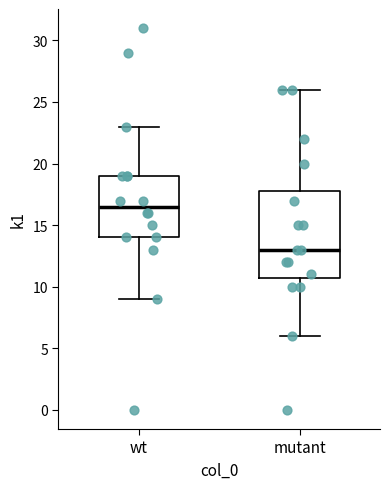

Which box has the lowest median line?

mutant